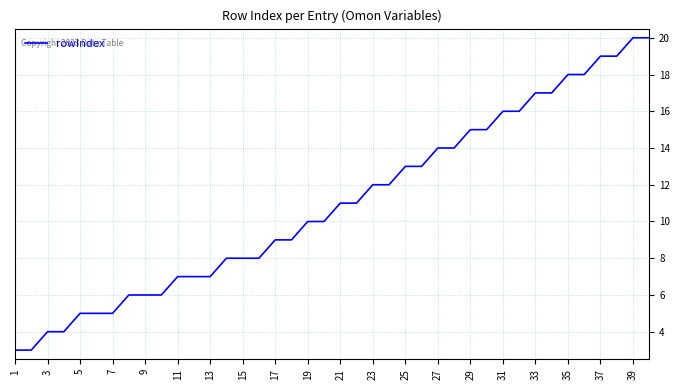

What is the maximum value shown in the chart?

20